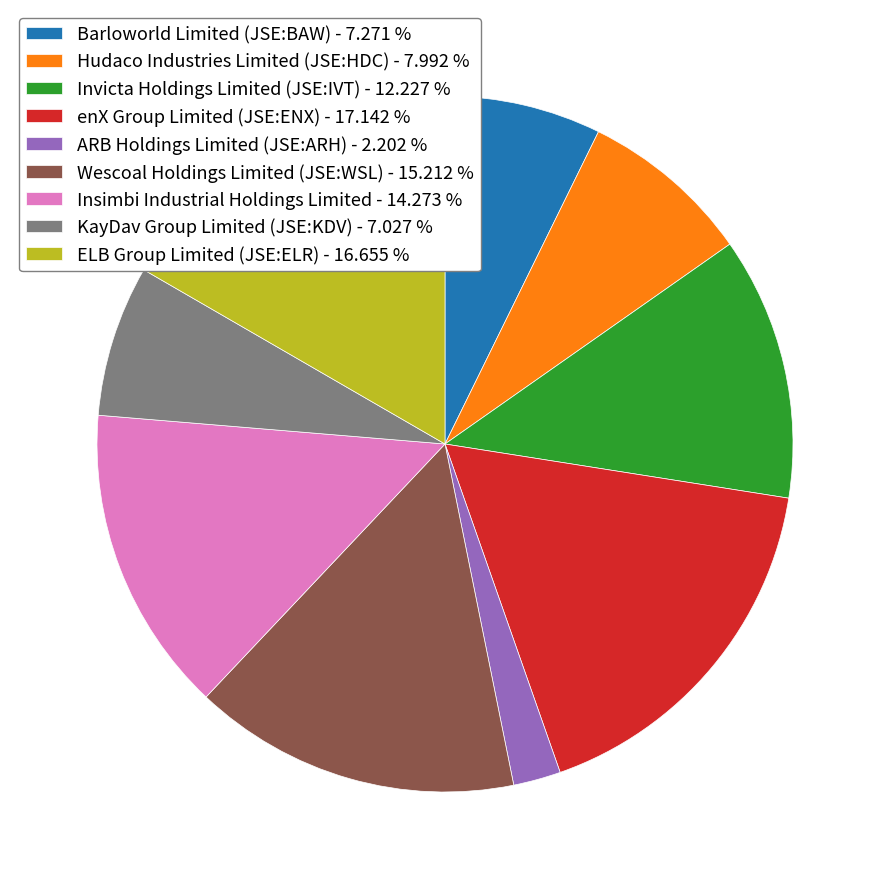

Is ELB Group Limited (JSE:ELR) the majority of the pie?

No